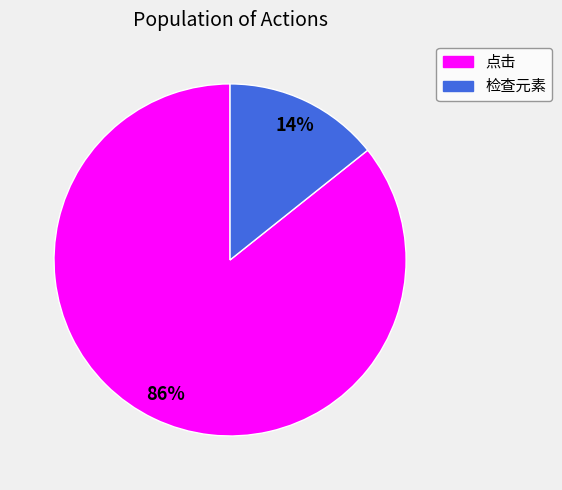

Which slice is the smallest?

检查元素